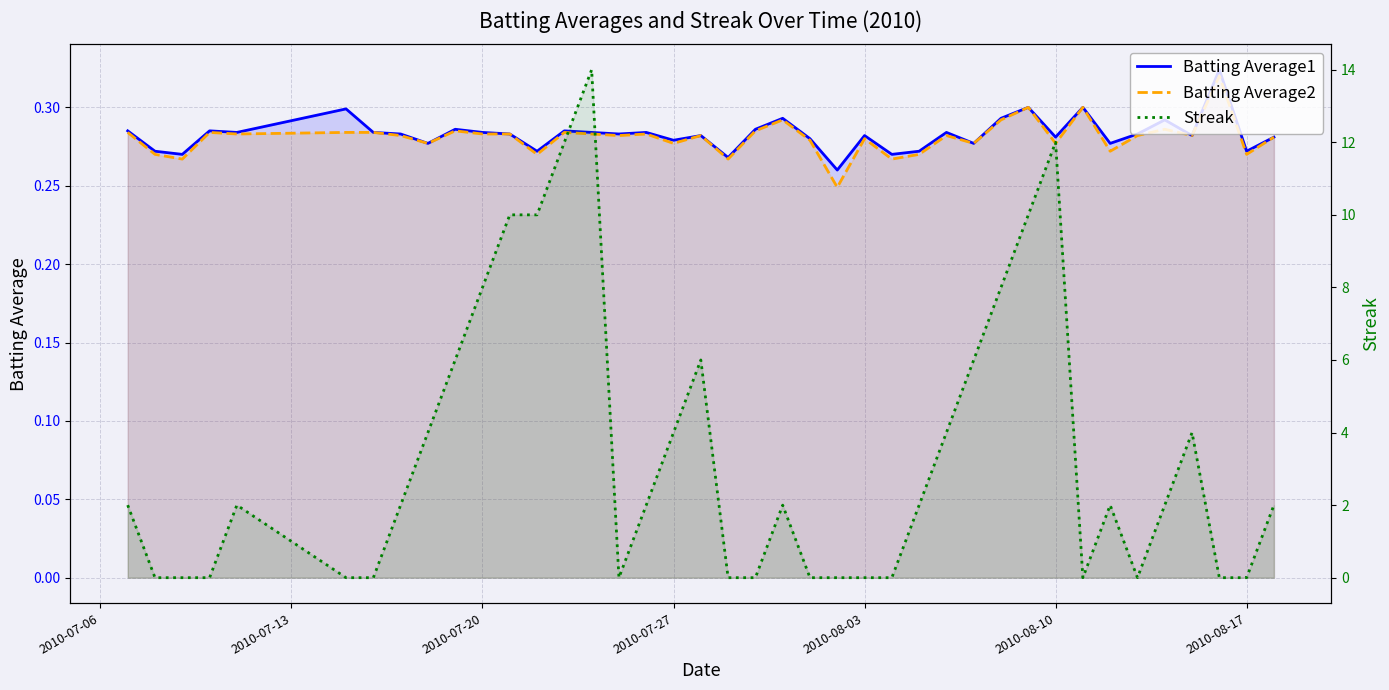

What is the value of the Streak point at the 18th from the left?

4.0